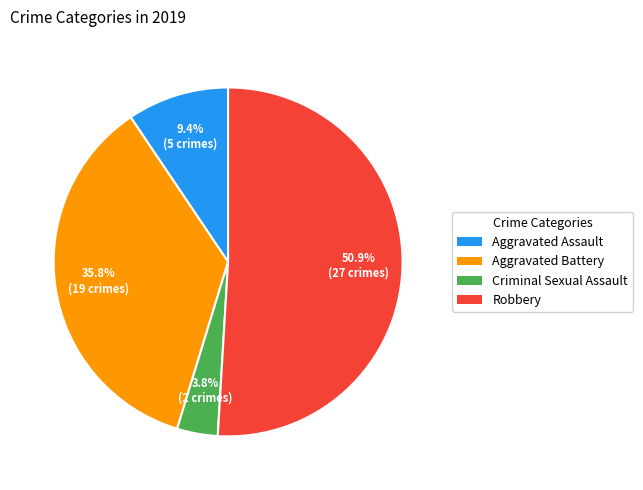

Rank the categories by value from highest to lowest.

Robbery, Aggravated Battery, Aggravated Assault, Criminal Sexual Assault